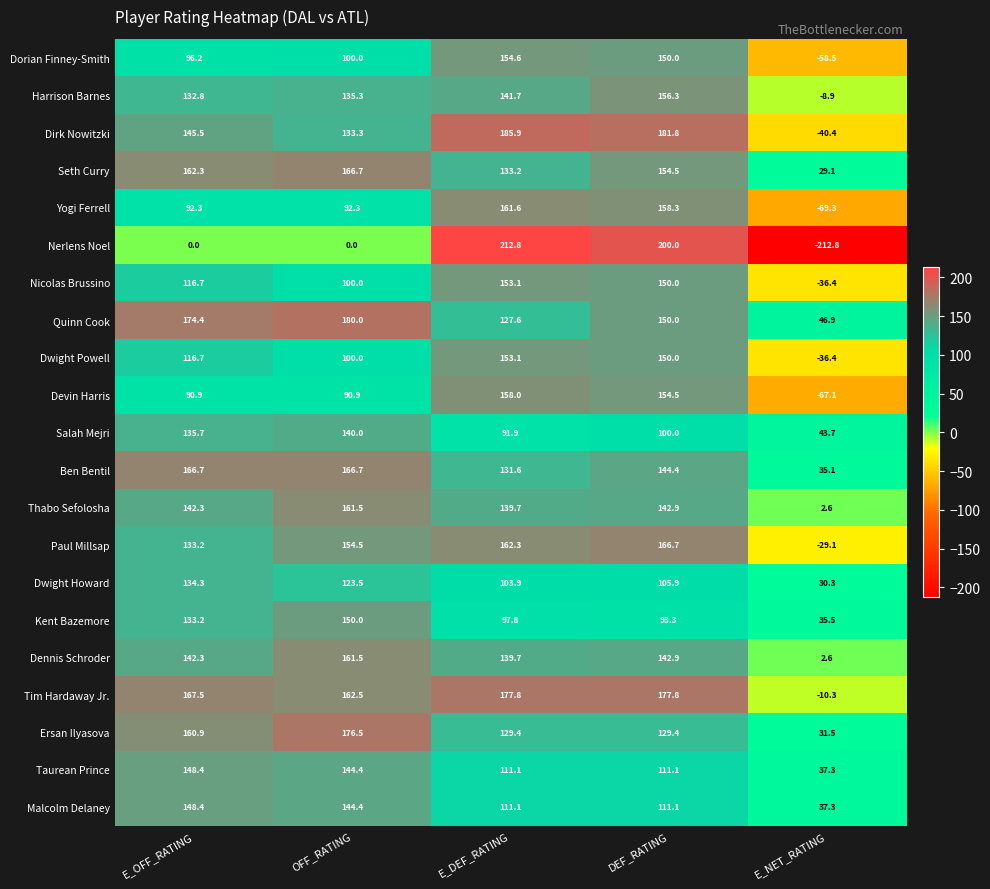

What is the difference between the highest and lowest values at E_DEF_RATING?

120.9